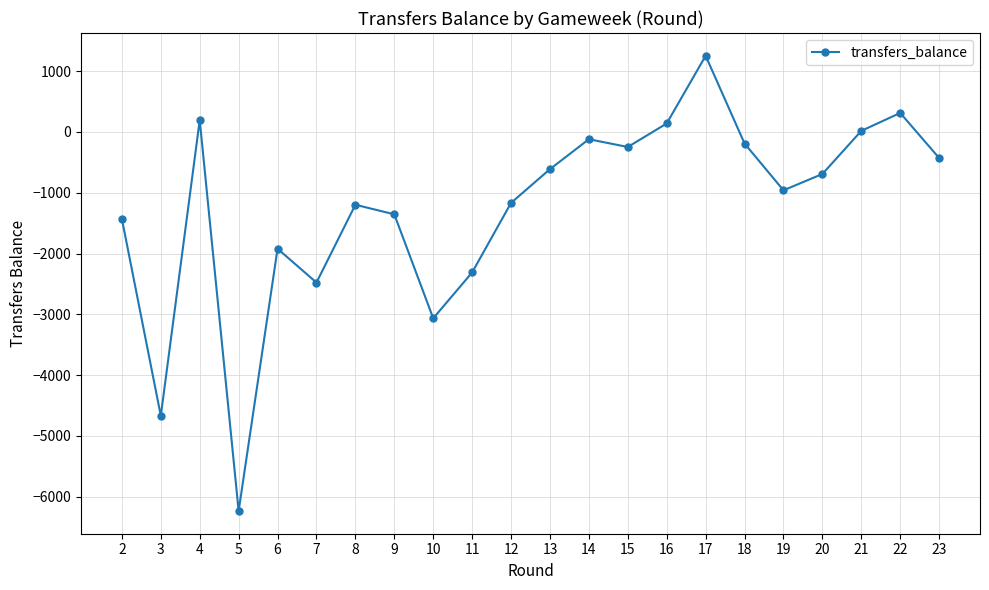

How many data points are less than -692?

11